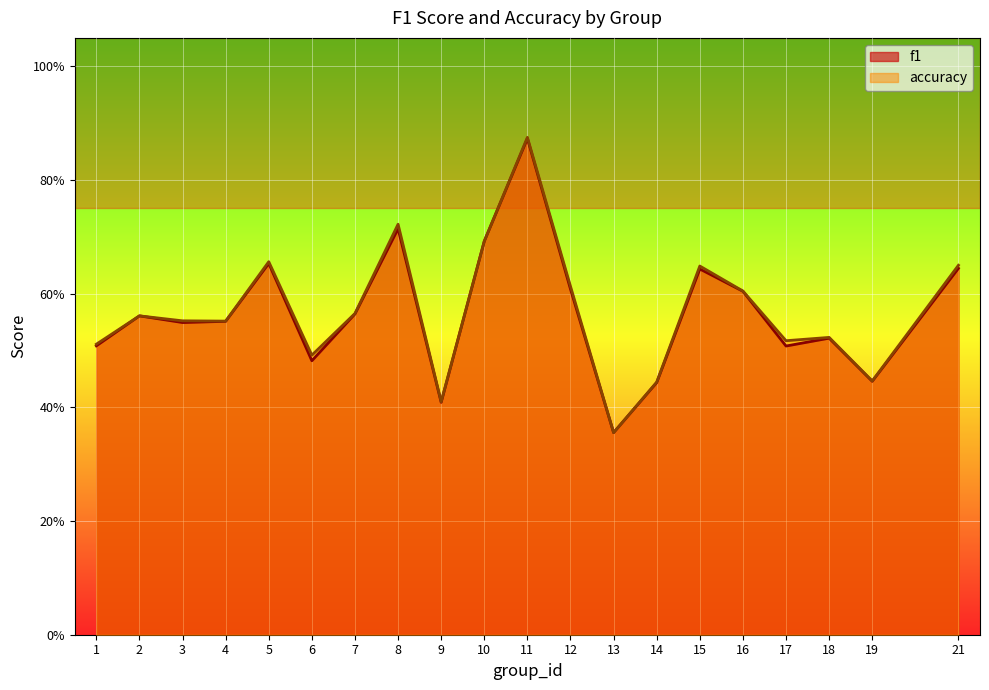

Is the value of accuracy at 12 greater than the value of f1 at 9?

Yes